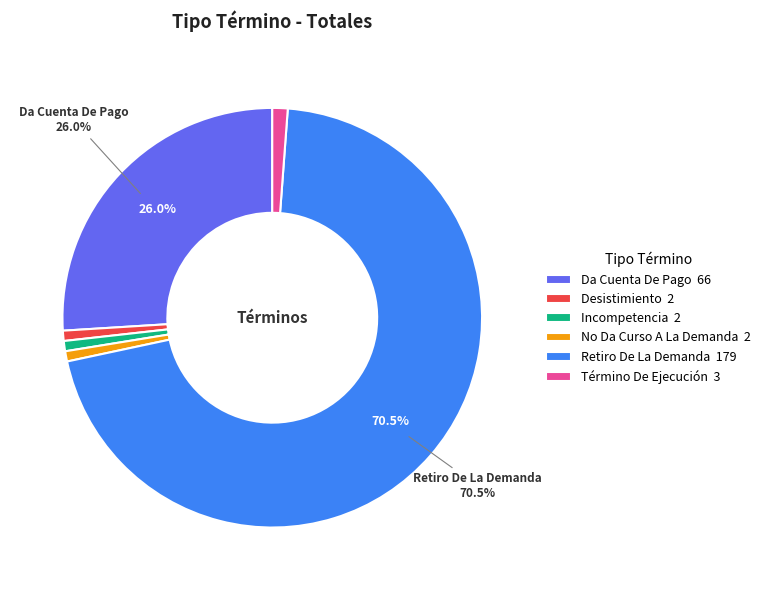

The Retiro De La Demanda slice represents 82% of the pie. True or false?

False